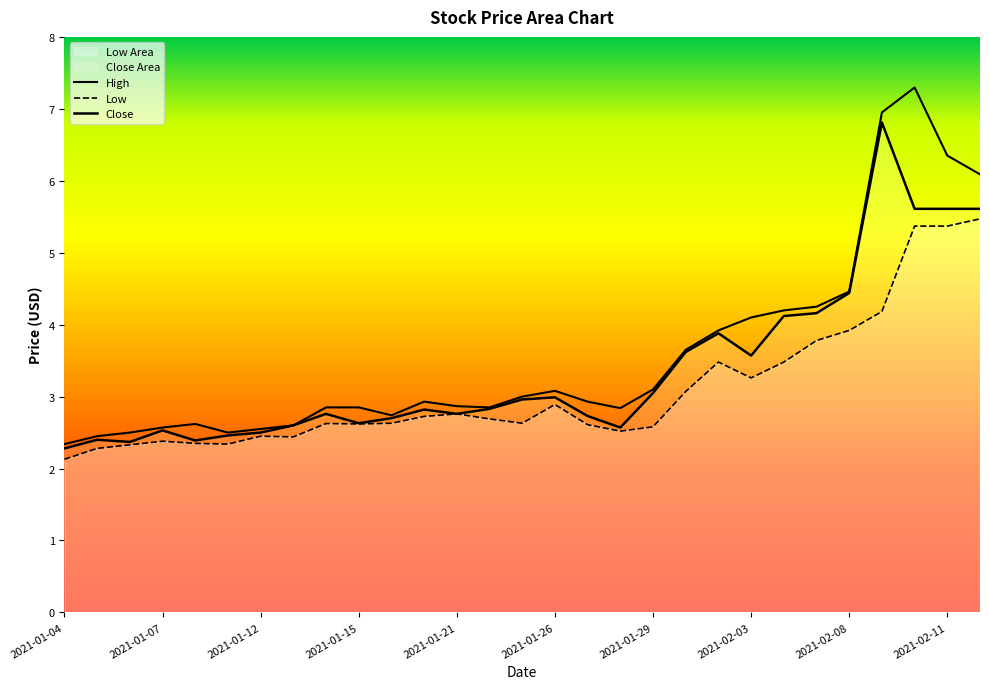

True or false: Low and High intersect in this chart.

False